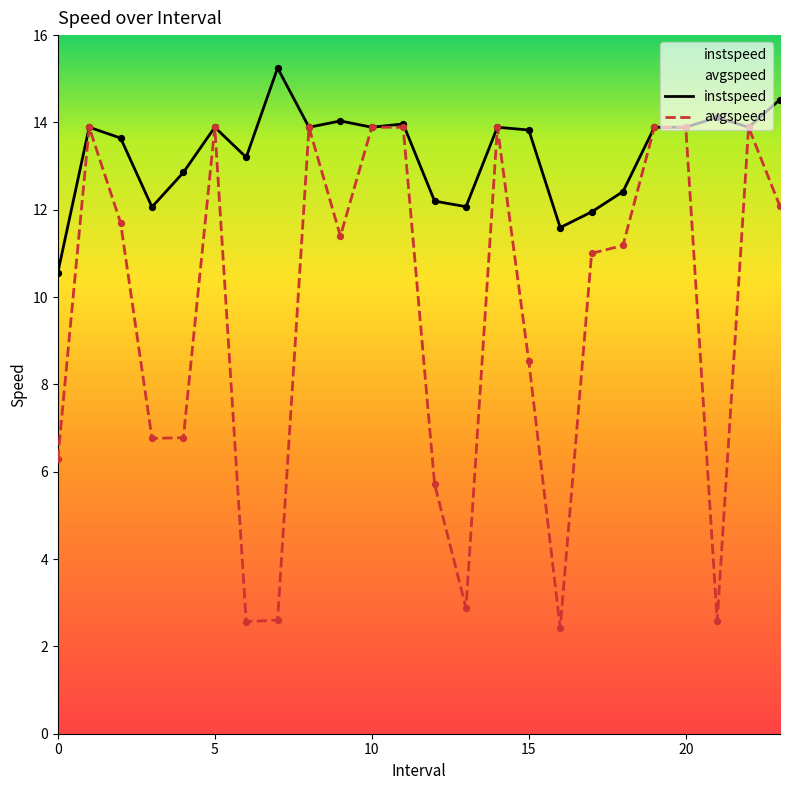

What are all the series names shown in the legend?

instspeed, avgspeed